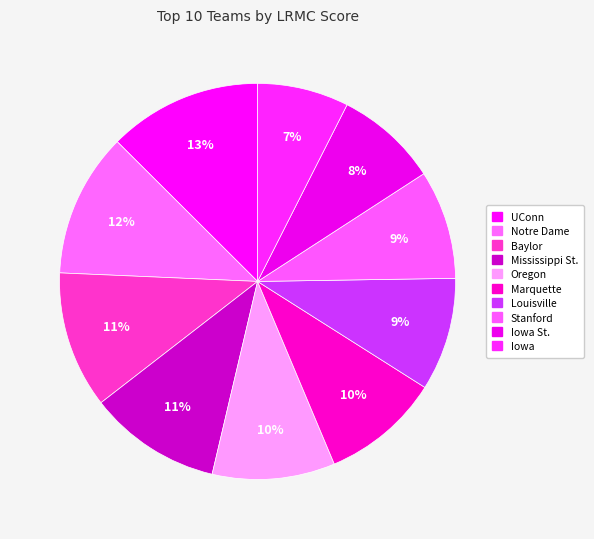

How many segments does this pie chart have?

10